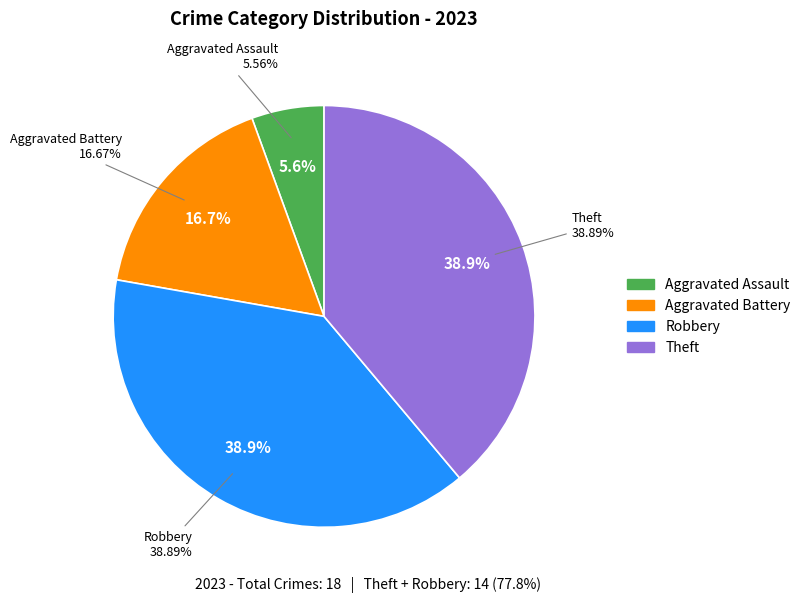

Is it true that Robbery is 50% of the pie?

False